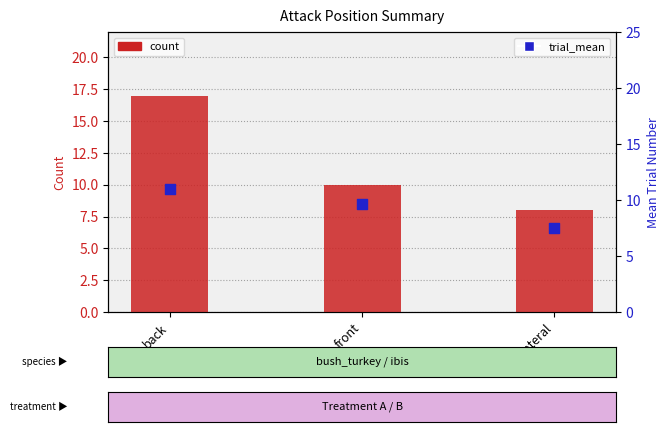

What are all the series names shown in the legend?

count, trial_mean